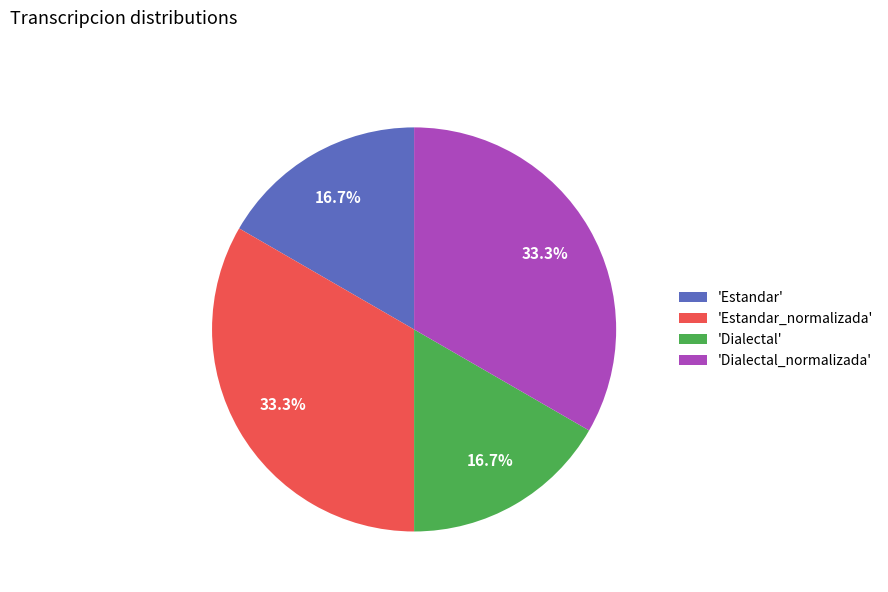

Combined, do 'Estandar' and 'Dialectal' account for over 50%?

No